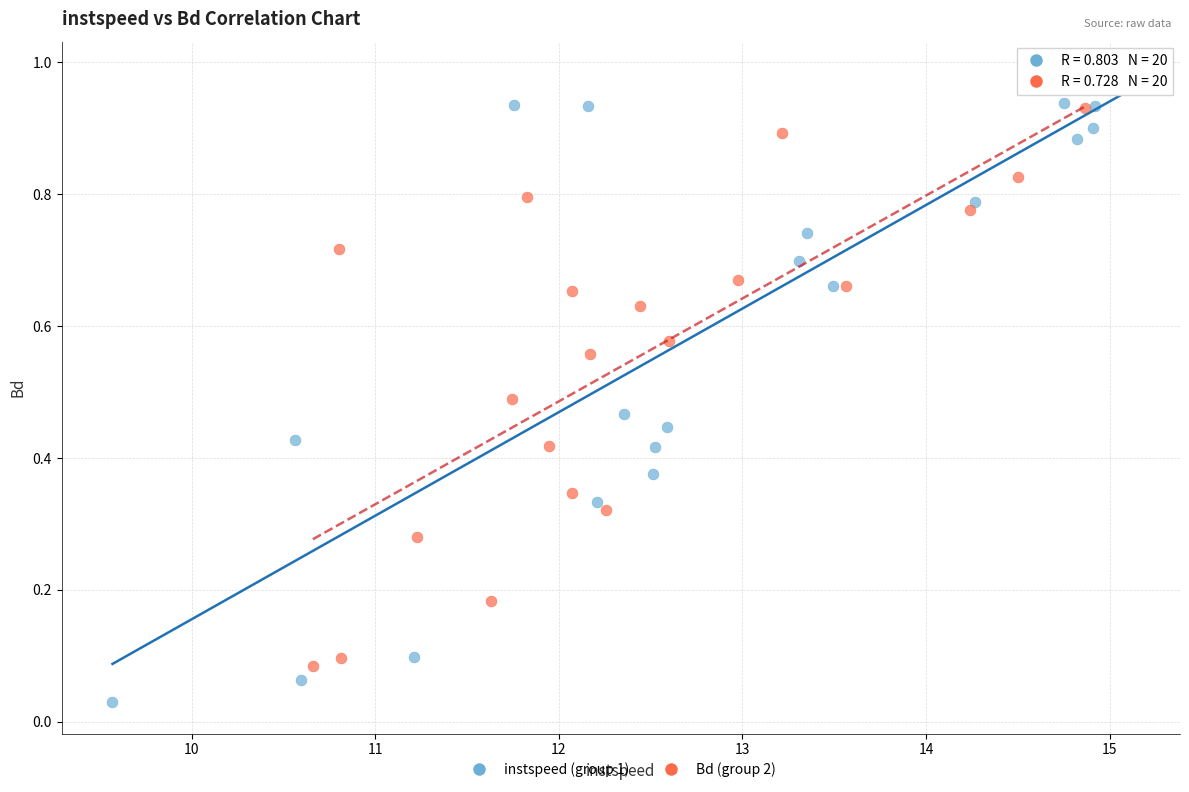

What are all the series names shown in the legend?

instspeed (group 1), Bd (group 2)